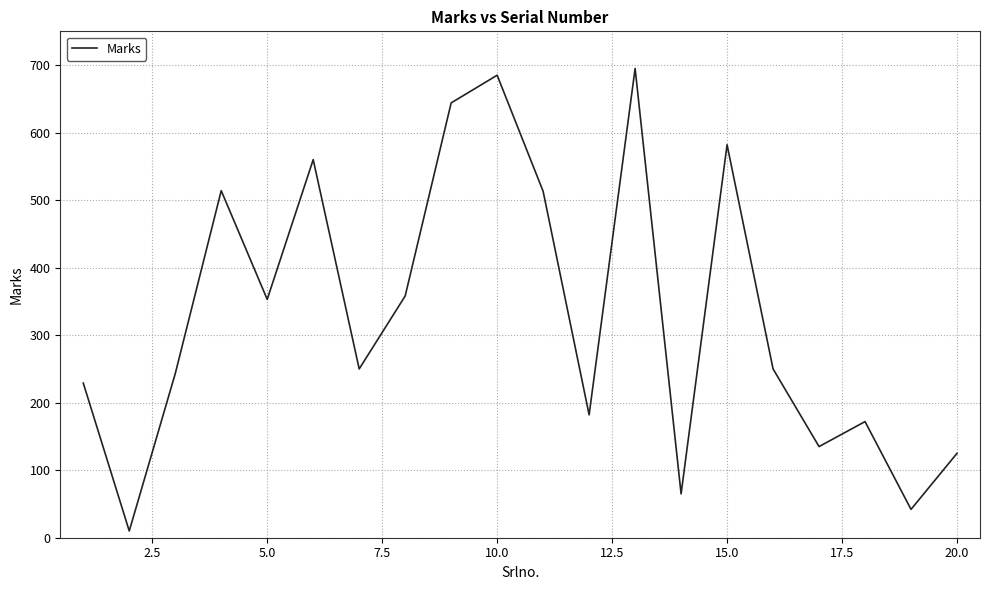

Is it true that the value at 20.0 is 166?

False